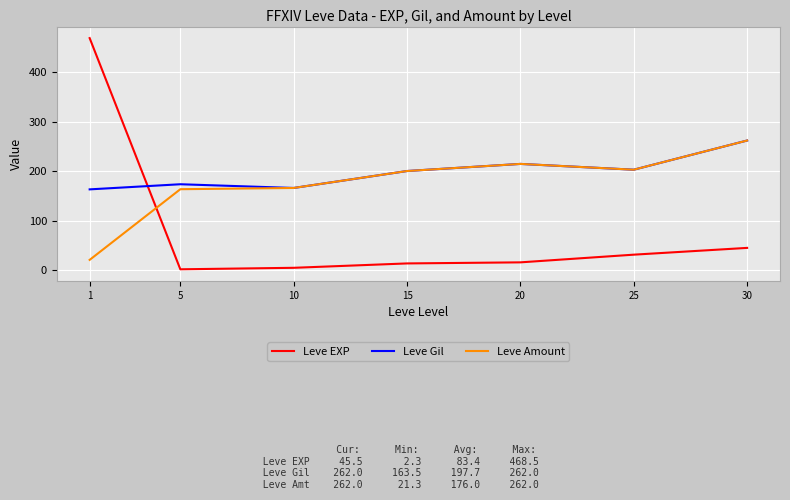

Reading left to right, extract all data points from this chart.

Leve EXP: 1=468.5	5=2.3	10=5.3	15=14.2	20=16.3	25=31.8	30=45.5
Leve Gil: 1=163.5	5=173.8	10=166.3	15=200.5	20=214.8	25=203.2	30=262.0
Leve Amount: 1=21.3	5=163.8	10=166.3	15=200.5	20=214.8	25=203.2	30=262.0